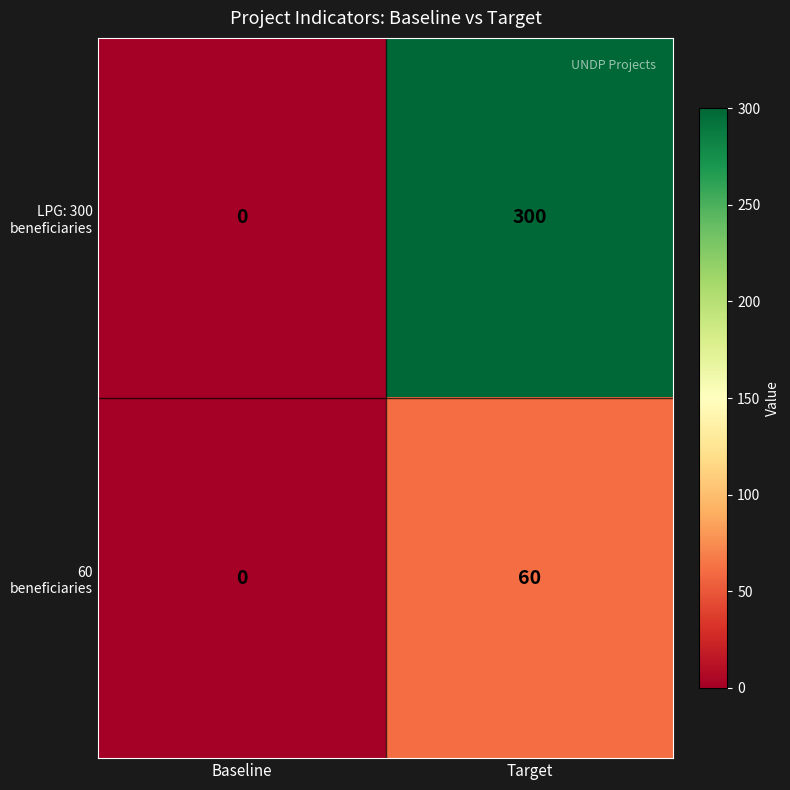

What is the sum of the LPG: 300 beneficiaries values at Baseline and Target?

300